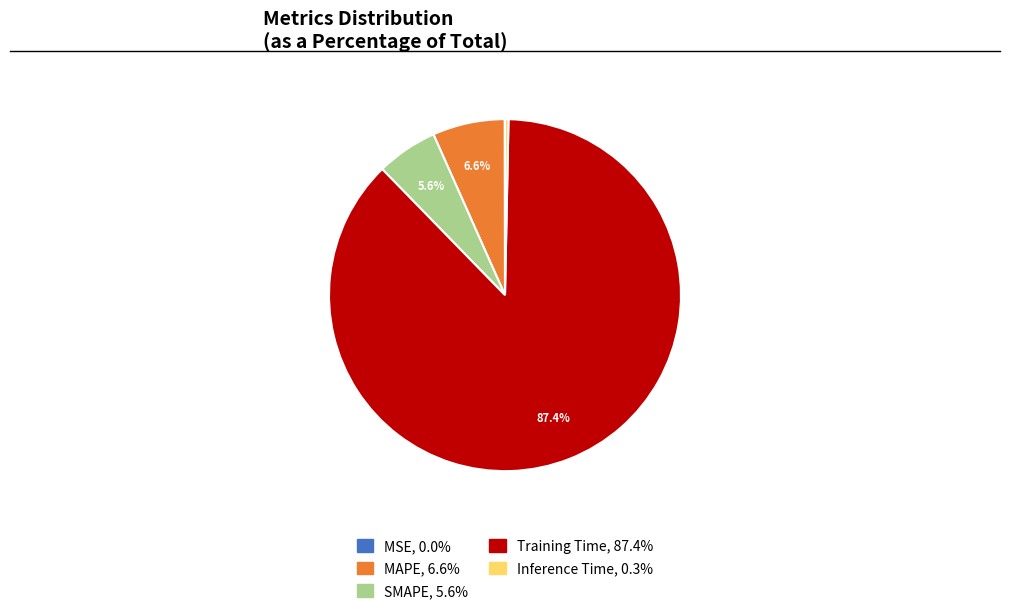

The Training Time slice represents 79% of the pie. True or false?

False